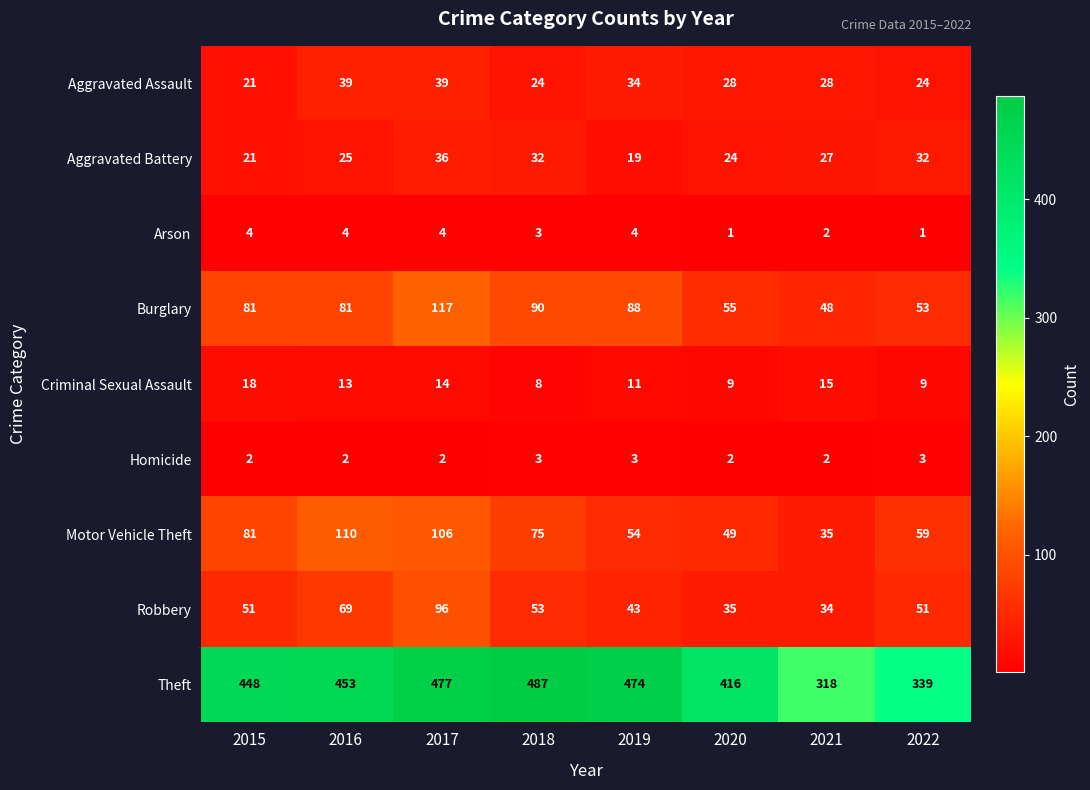

What is the sum of the Theft values at 2015 and 2018?

935